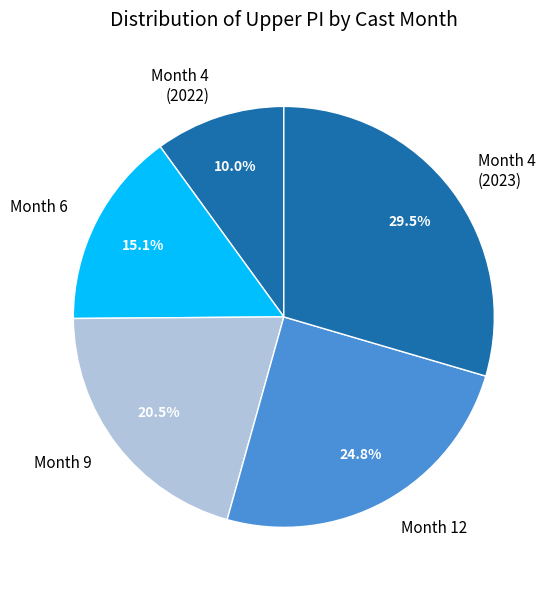

Combined, what portion of the pie is Month 9 and Month 4 (2023)?

50.1%